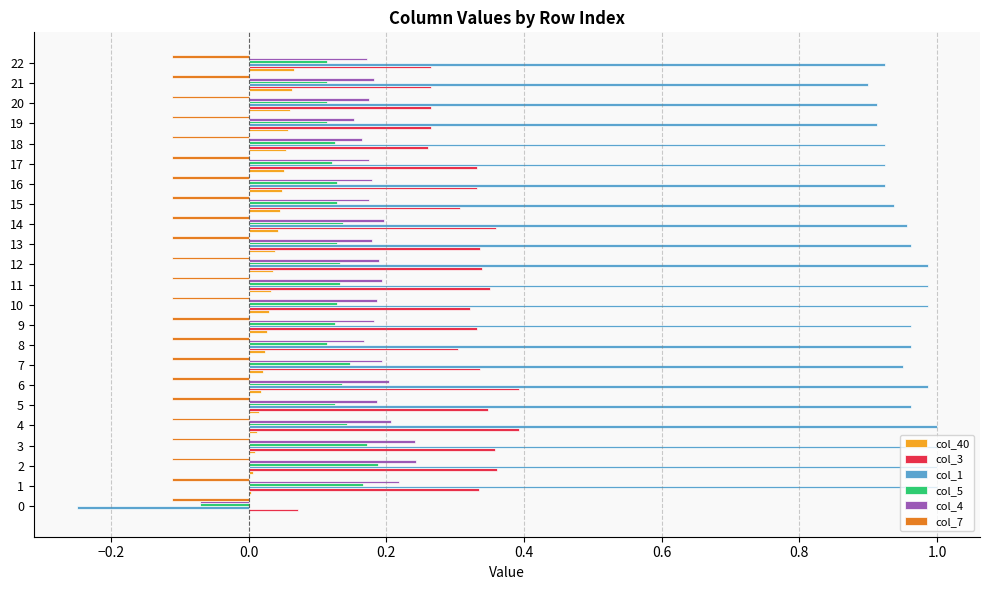

Is it true that col_7 equals -0.2 at 5?

False